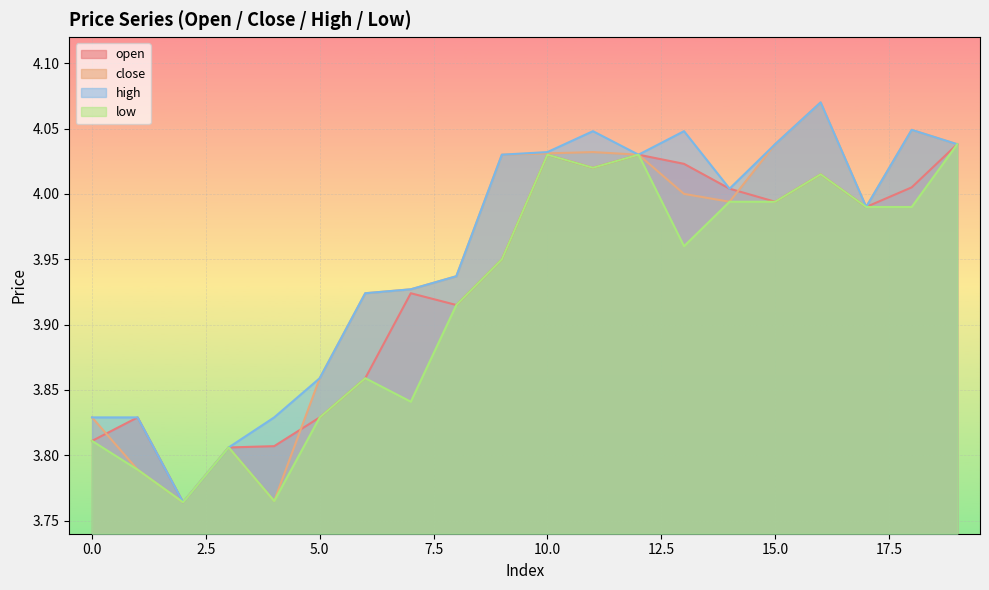

Where is the first local maximum for open?

1